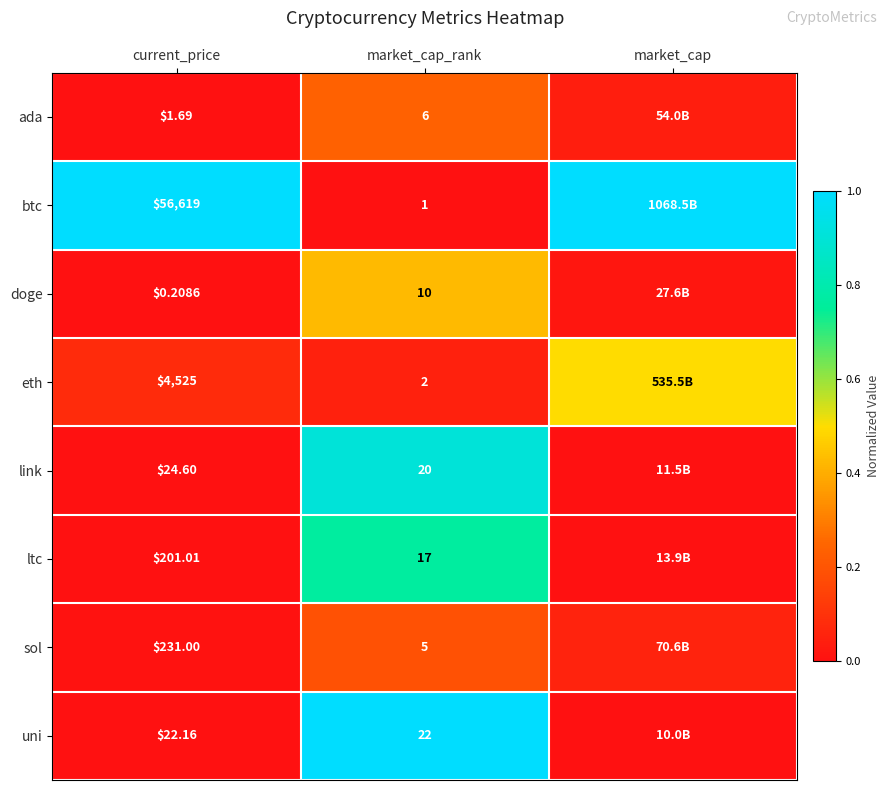

Is the value of uni at current_price greater than the value of ltc at market_cap_rank?

Yes